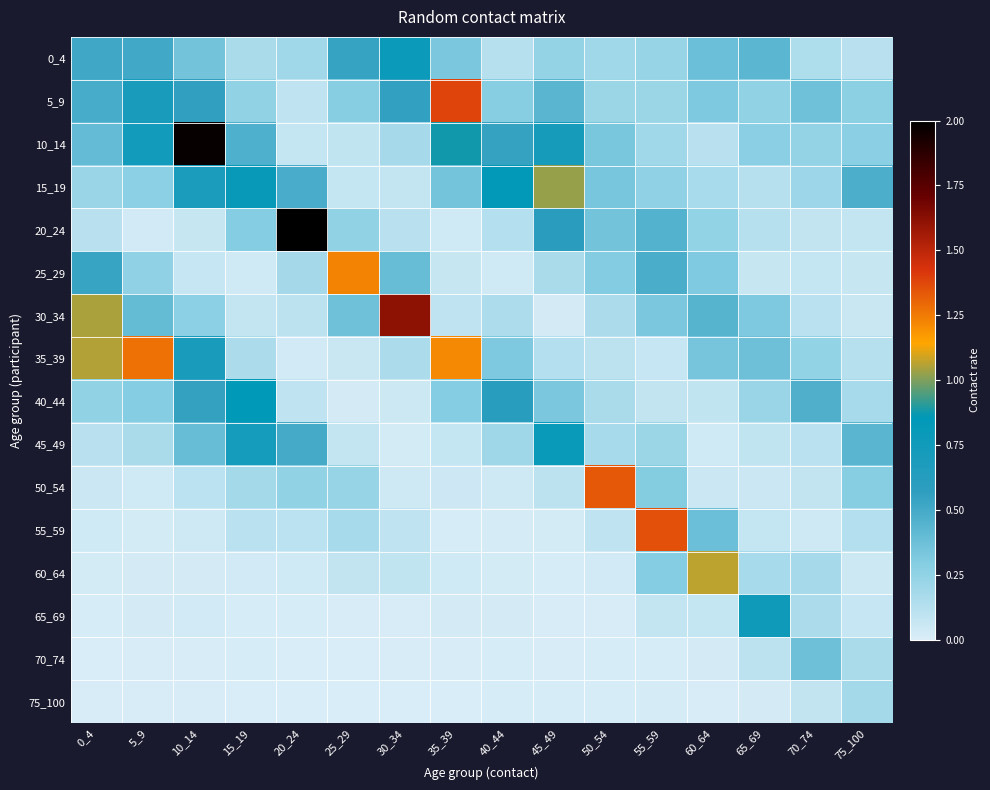

At which category is the sum across all series the highest?

10_14